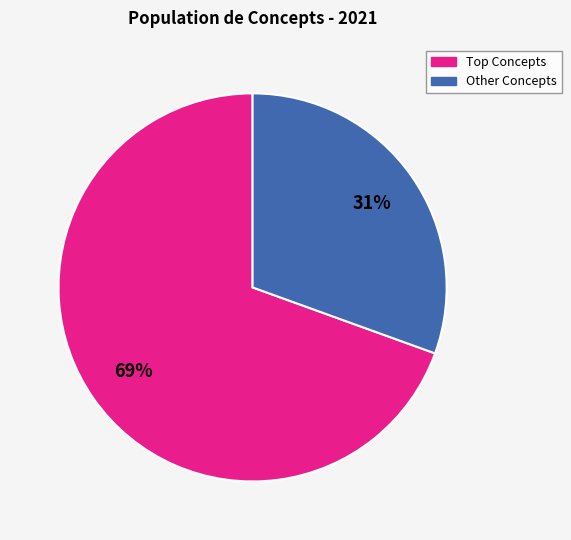

Does any single category account for the majority?

Yes